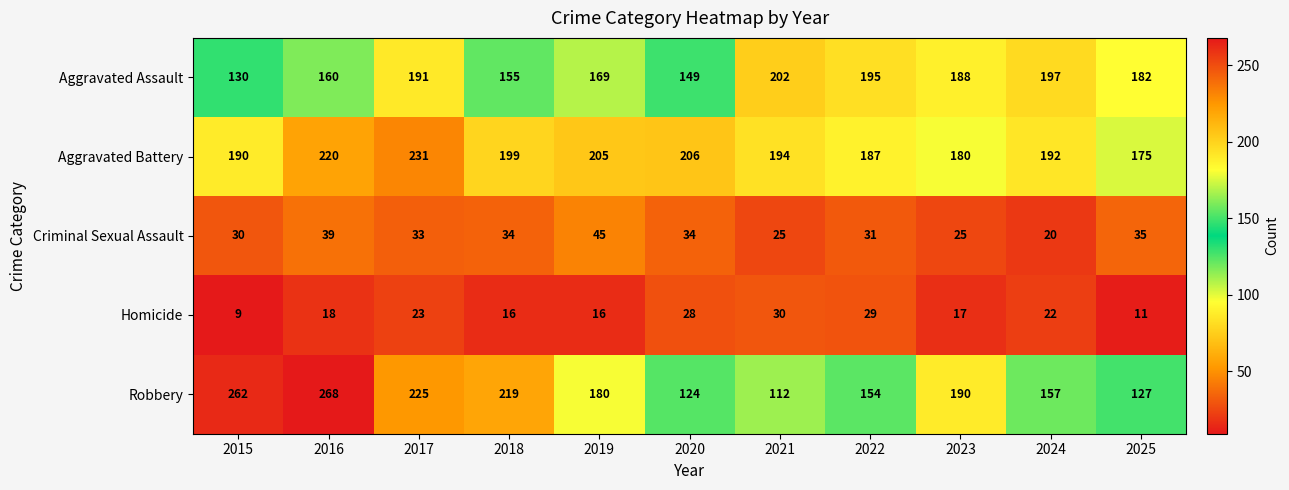

Rank the categories by Aggravated Assault value from lowest to highest.

2015, 2020, 2018, 2016, 2019, 2025, 2023, 2017, 2022, 2024, 2021